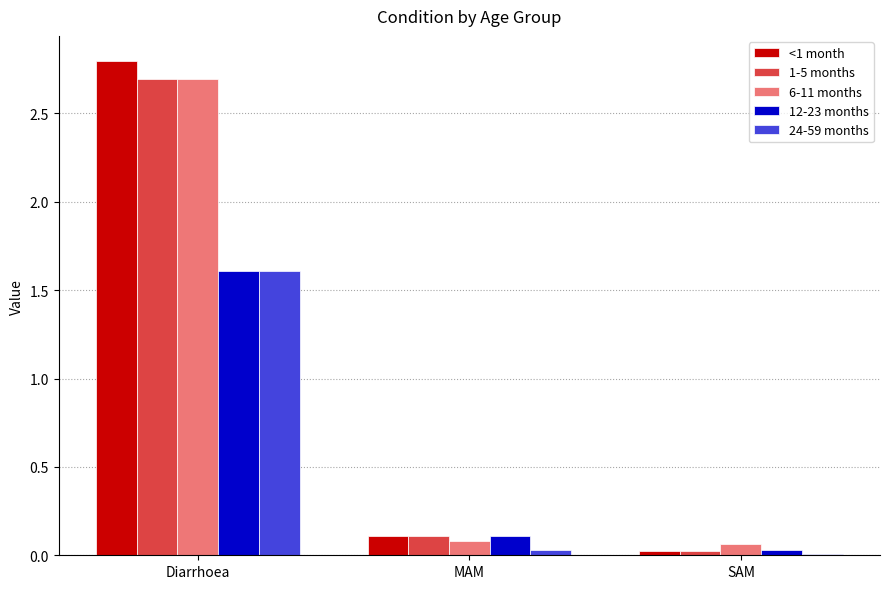

The value of 1-5 months at MAM is 0.1. True or false?

True